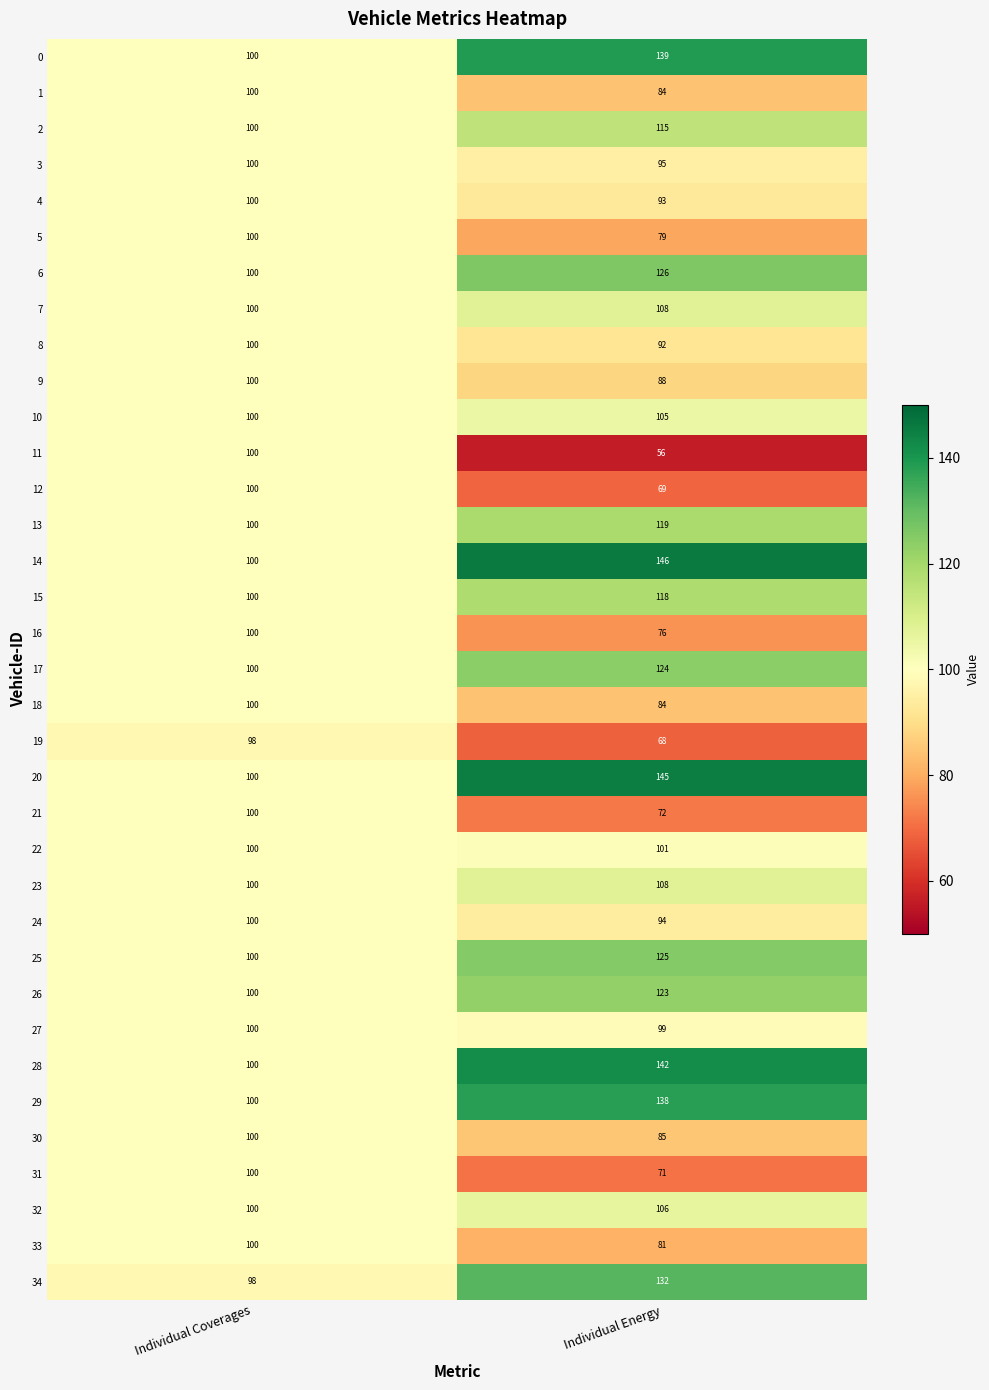

What is the greatest value displayed?

146